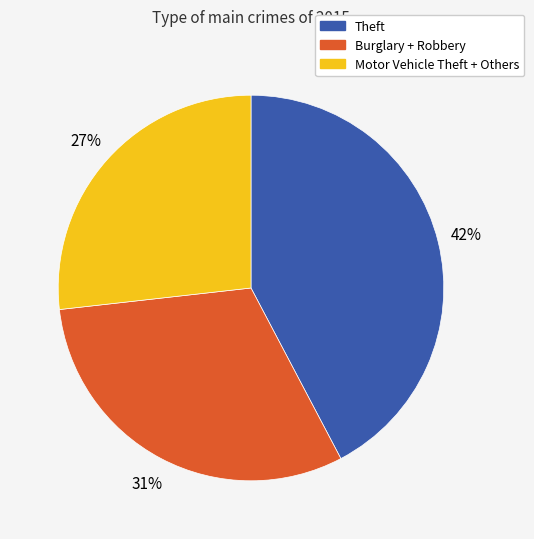

Is there any slice that represents more than half of the pie?

No